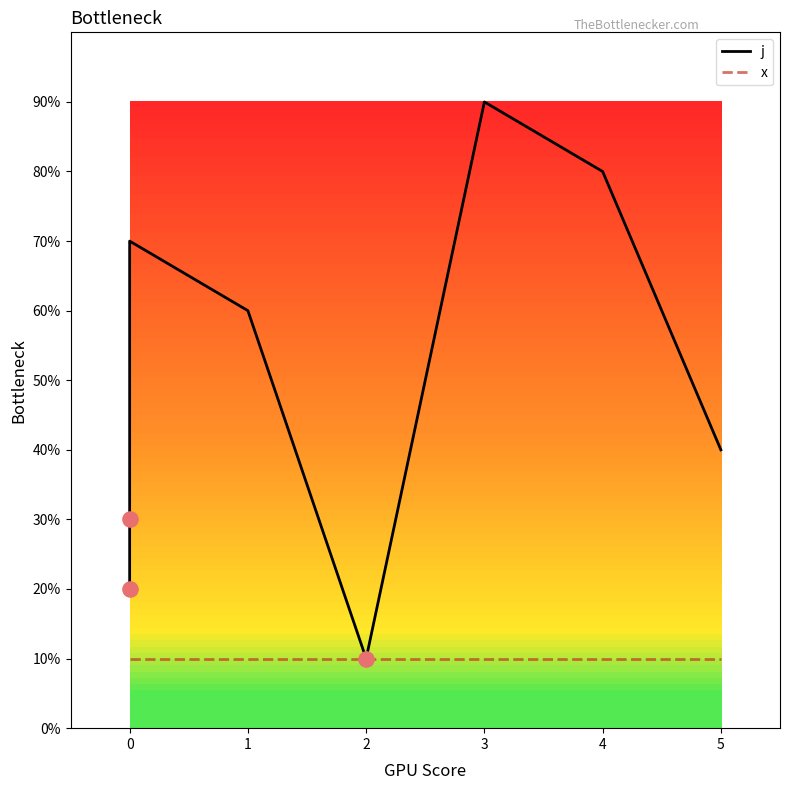

Which series contains the lowest Y value?

j